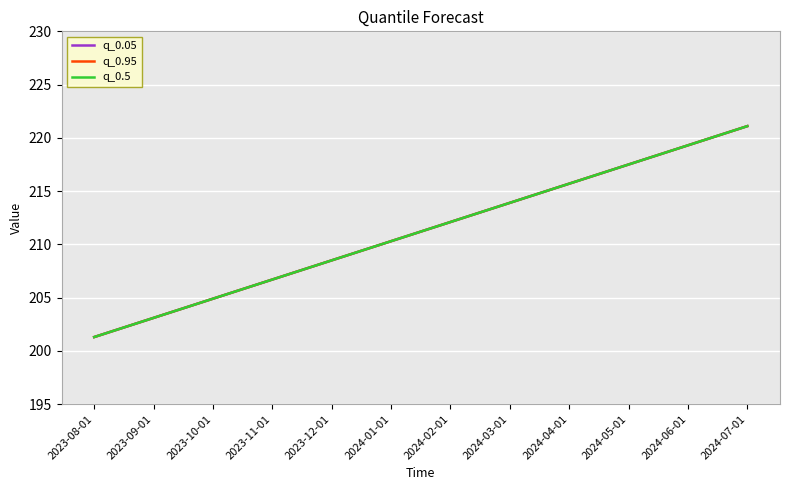

Is the value of q_0.05 at 2023-08-01 greater than the value of q_0.95 at 2023-12-01?

No